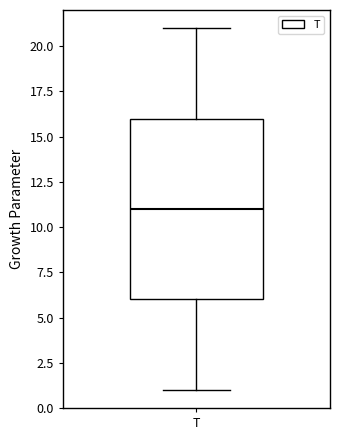

Read this box plot against the y-axis: the position of the median line, the range covered by the box, and the ends of both whiskers. The values are not printed on the chart, so give them approximately, as read against the axis.

median 11, box 6 to 16, whiskers 1 to 21